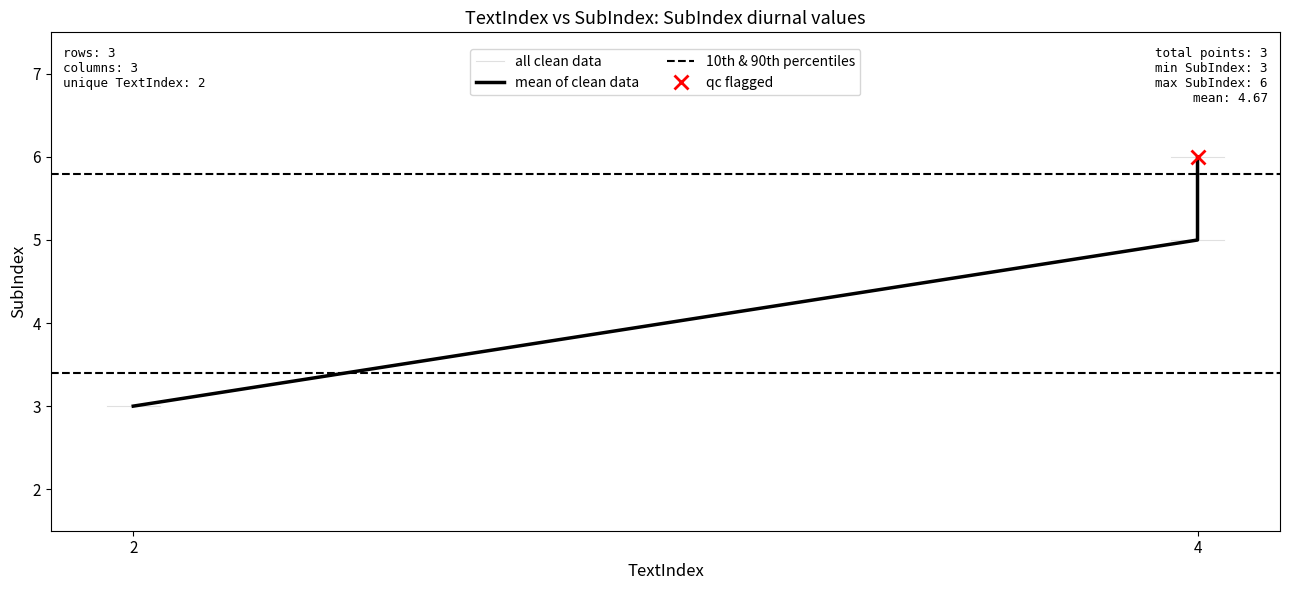

The value at 4 is 10. True or false?

False